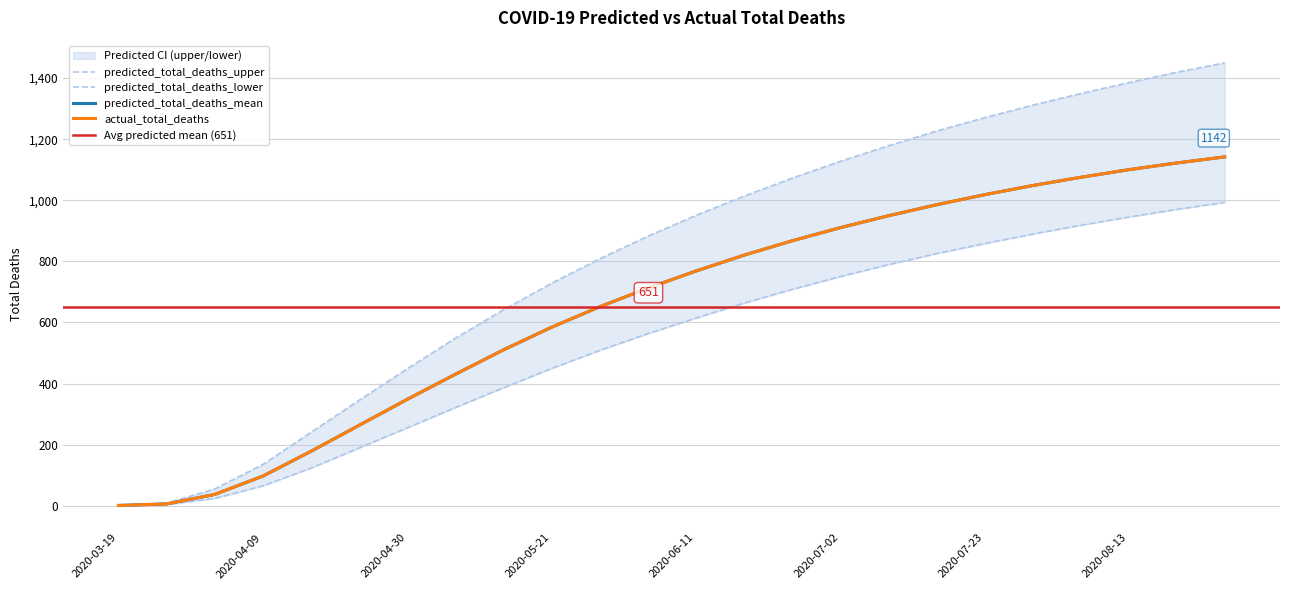

What is the difference between the highest and lowest values at 2020-07-09?

389